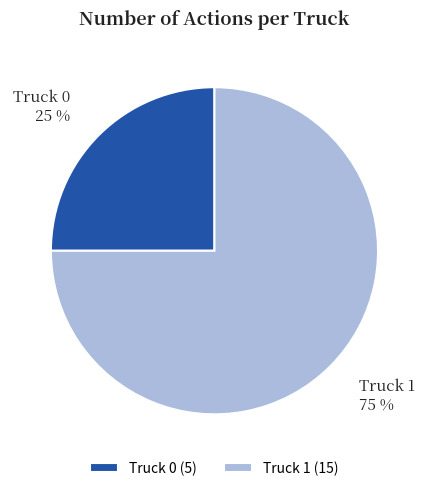

Count the number of slices in the pie.

2